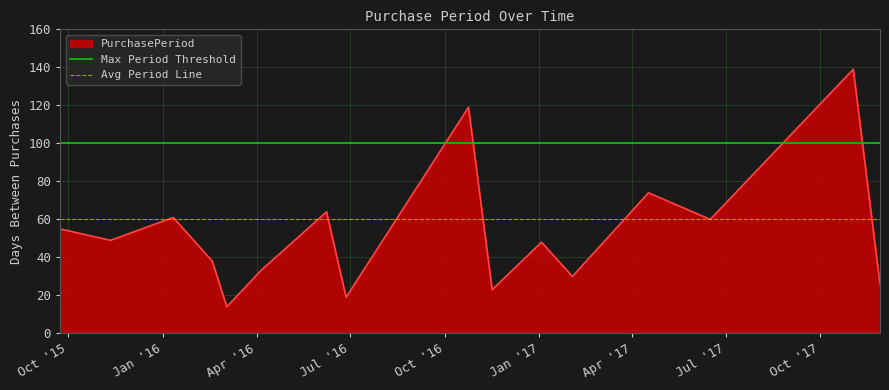

What is the value of the Avg Period Line point at the 2nd from the left?

60